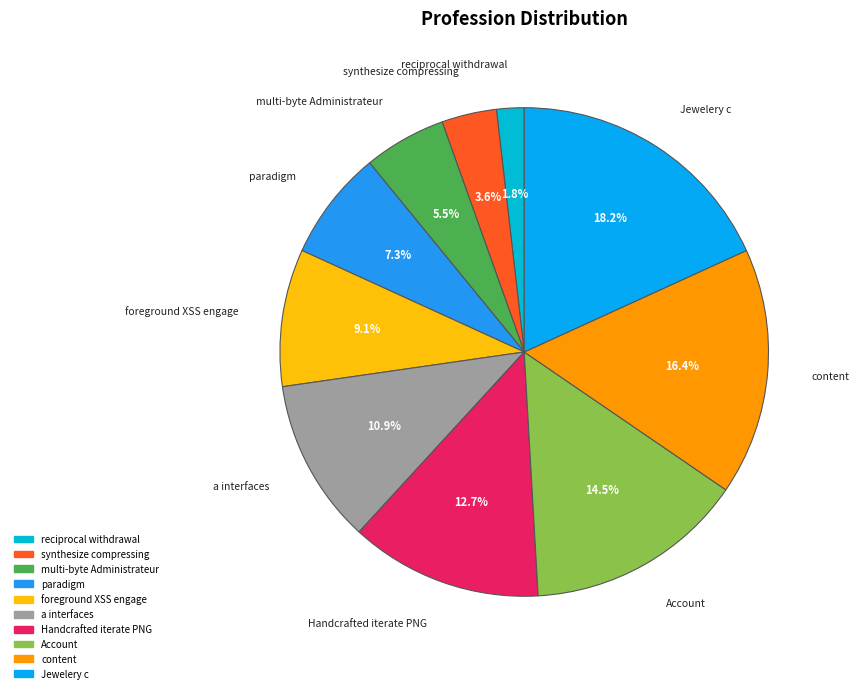

How many segments does this pie chart have?

10